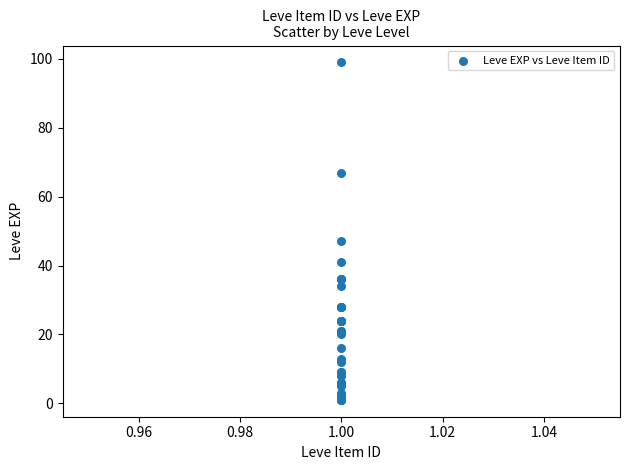

What Y value in the scatter plot is closest to 50?

47